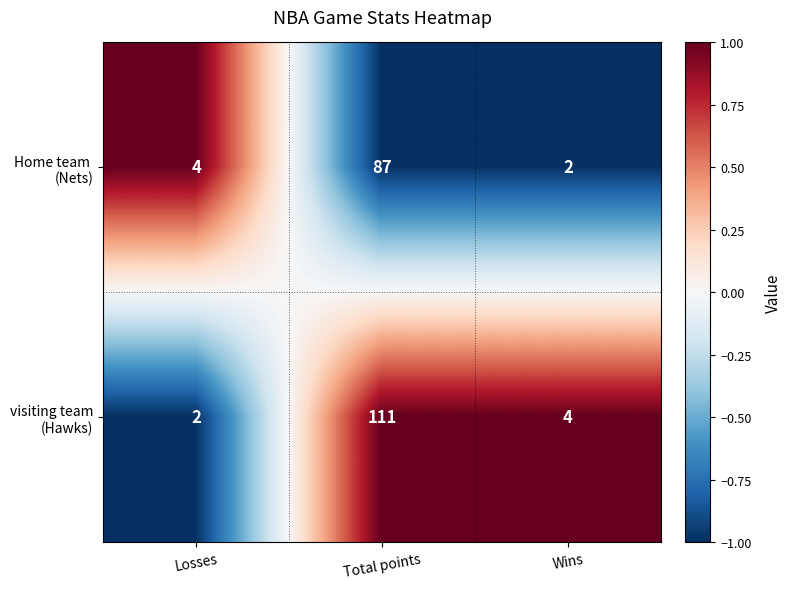

Count the number of categories in the chart.

3